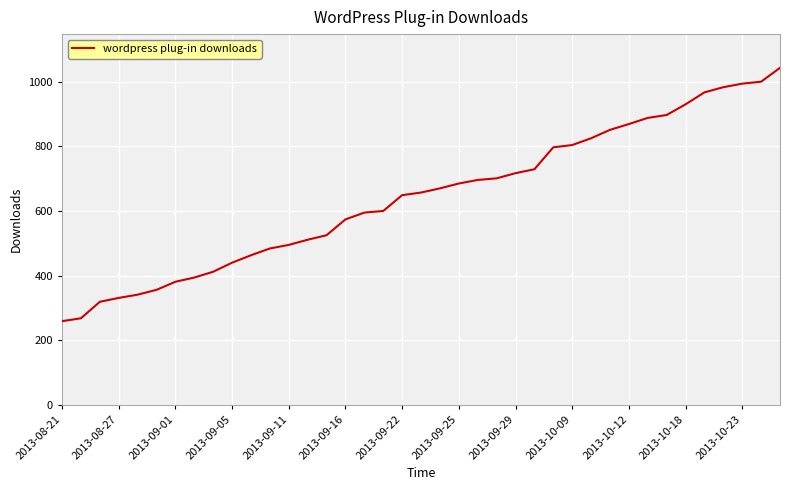

Reading left to right, what are all the values shown in this chart?

259	268	319	331	341	356	381	394	412	440	463	484	495	511	525	574	595	600	649	657	670	685	696	701	717	729	797	804	825	851	869	888	897	930	967	983	994	1000	1043